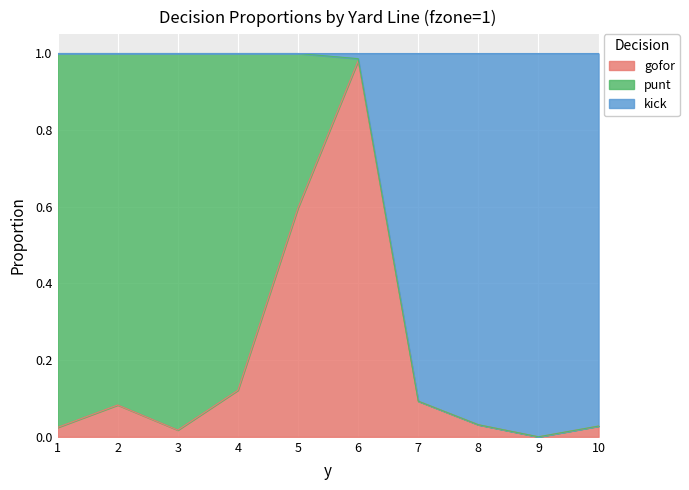

How many interior local valleys does the kick series have?

1